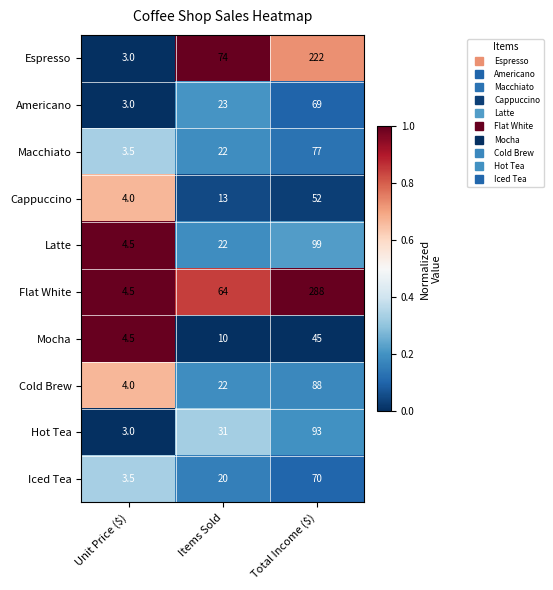

Between Unit Price ($) and Total Income ($), which series saw the biggest shift?

Flat White